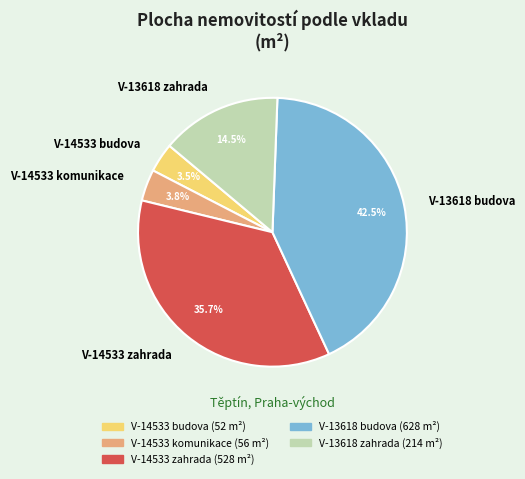

Count the number of slices in the pie.

5